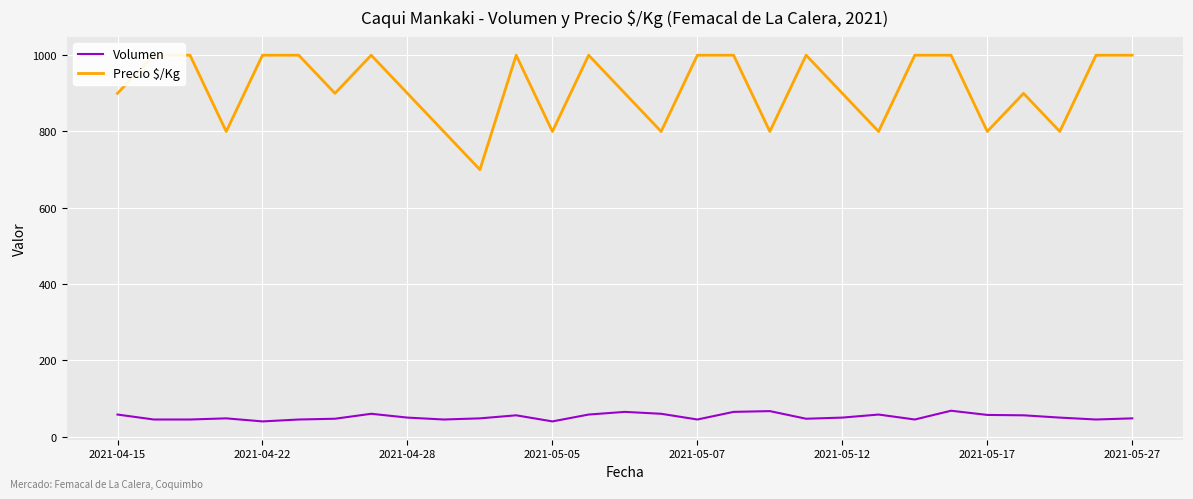

What is the maximum value for Volumen?

68